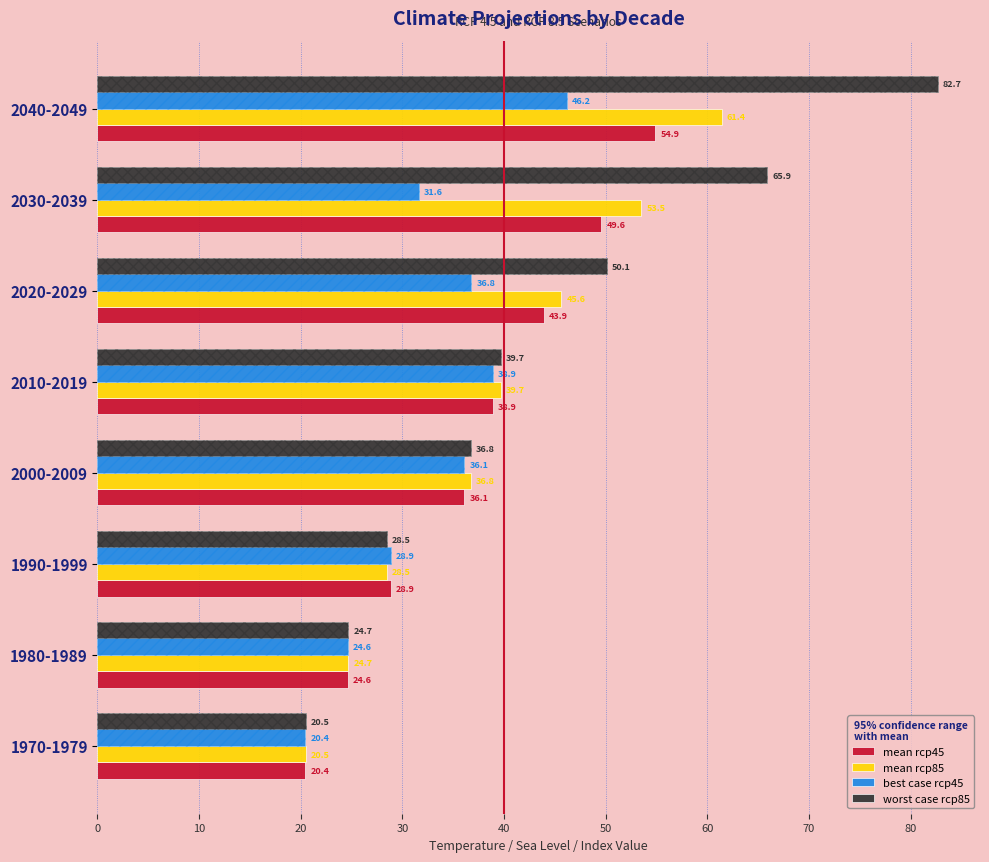

Rank the series by their average value, from lowest to highest.

best case rcp45, mean rcp45, mean rcp85, worst case rcp85